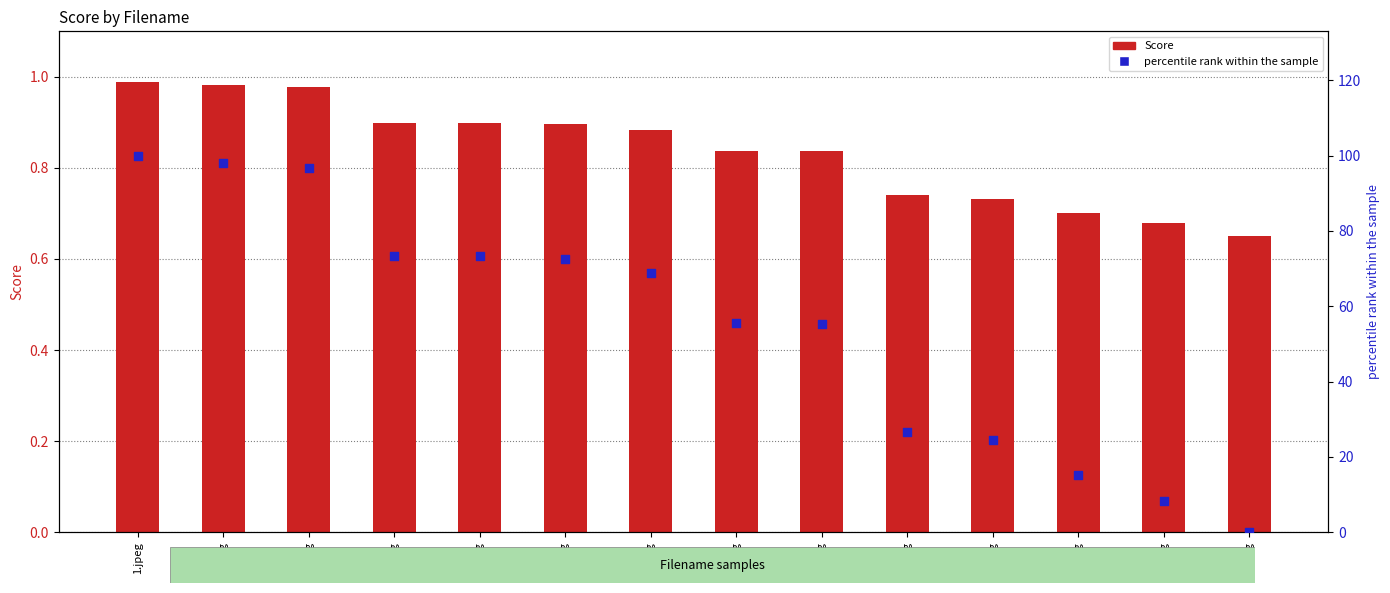

At how many categories does at least one series exceed 49?

9